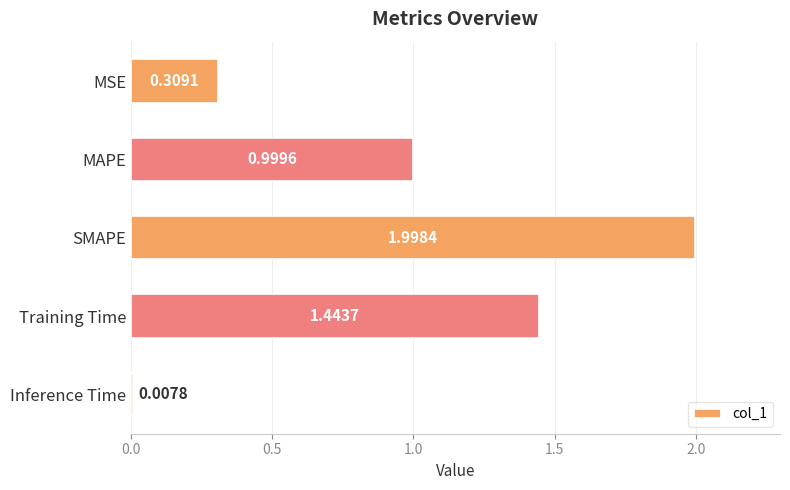

What is the change in value from MAPE to Training Time?

+0.4